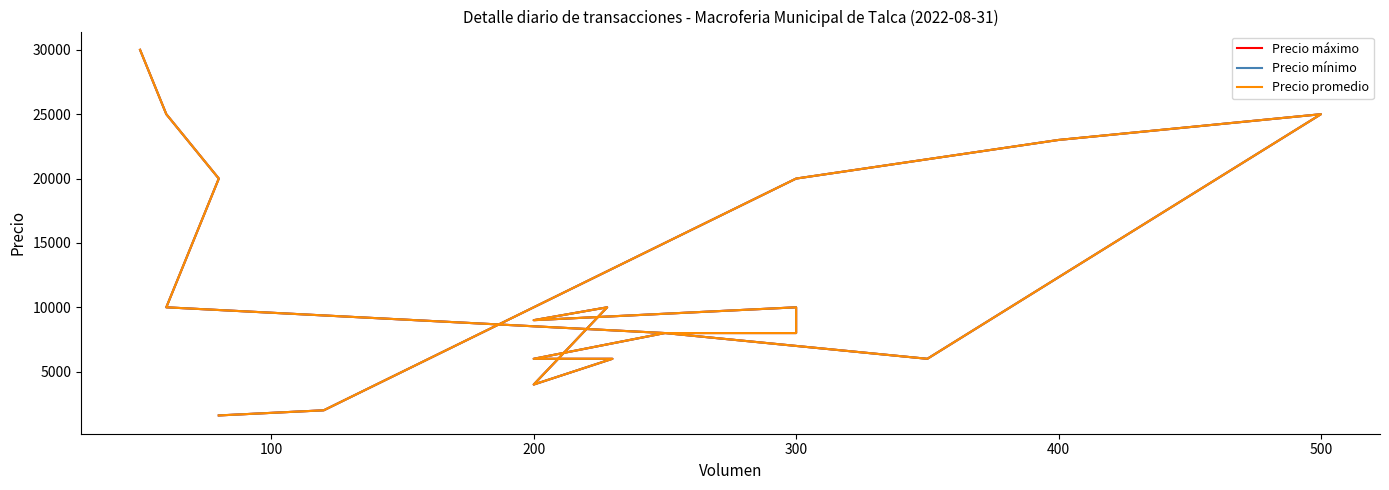

The value of Precio máximo at 100 is 16573. True or false?

False